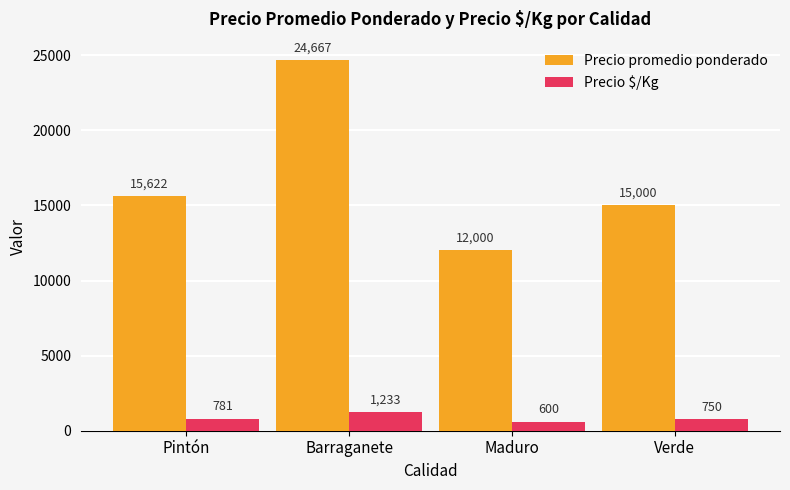

The Precio promedio ponderado series shows 12000 at Maduro. True or false?

True